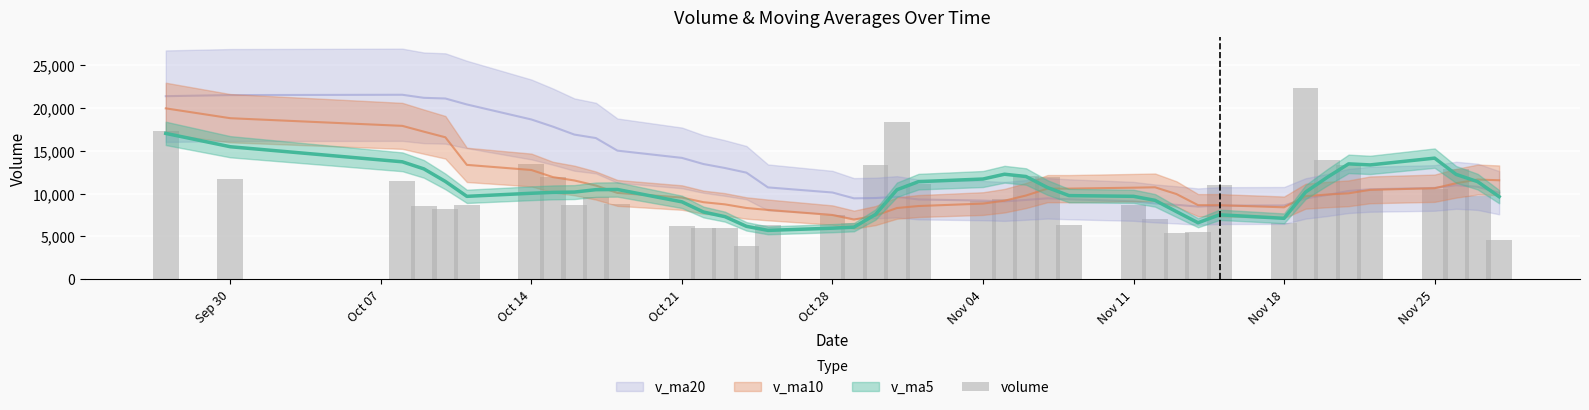

Count the number of categories in the chart.

40